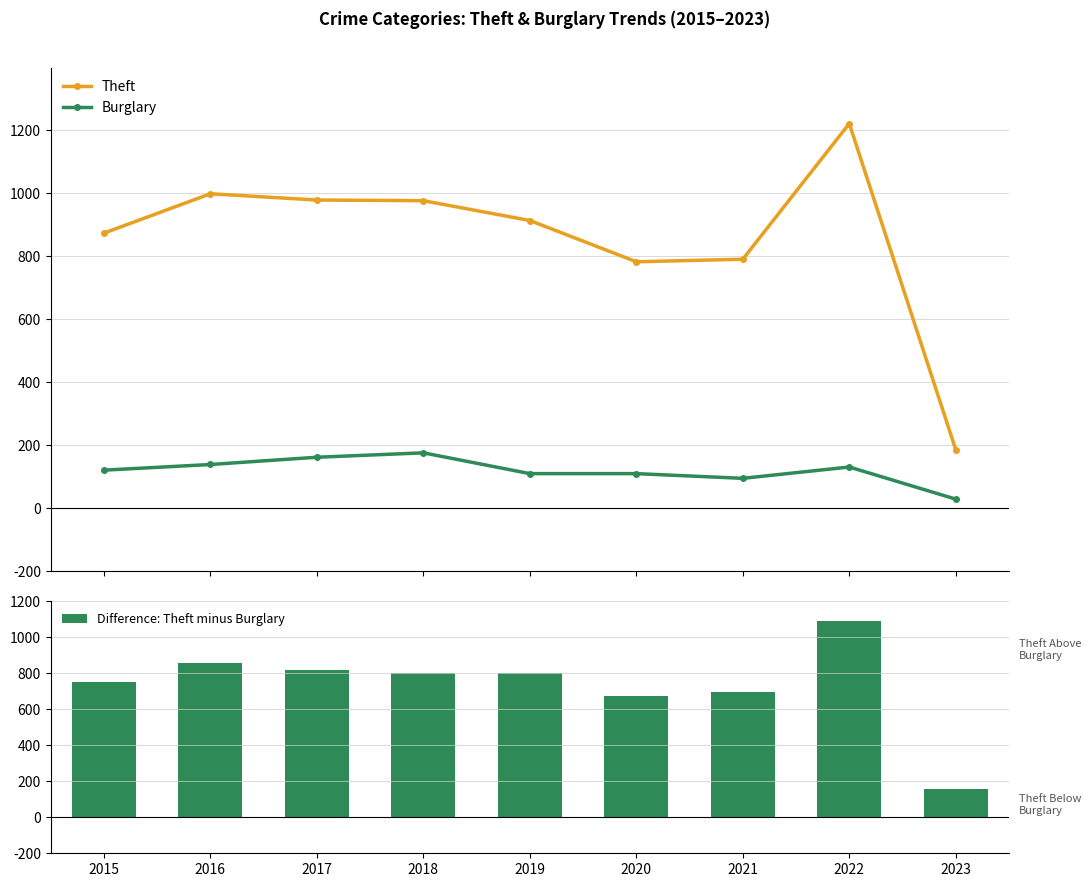

List the series in order of their overall mean, highest first.

Theft, Difference: Theft minus Burglary, Burglary